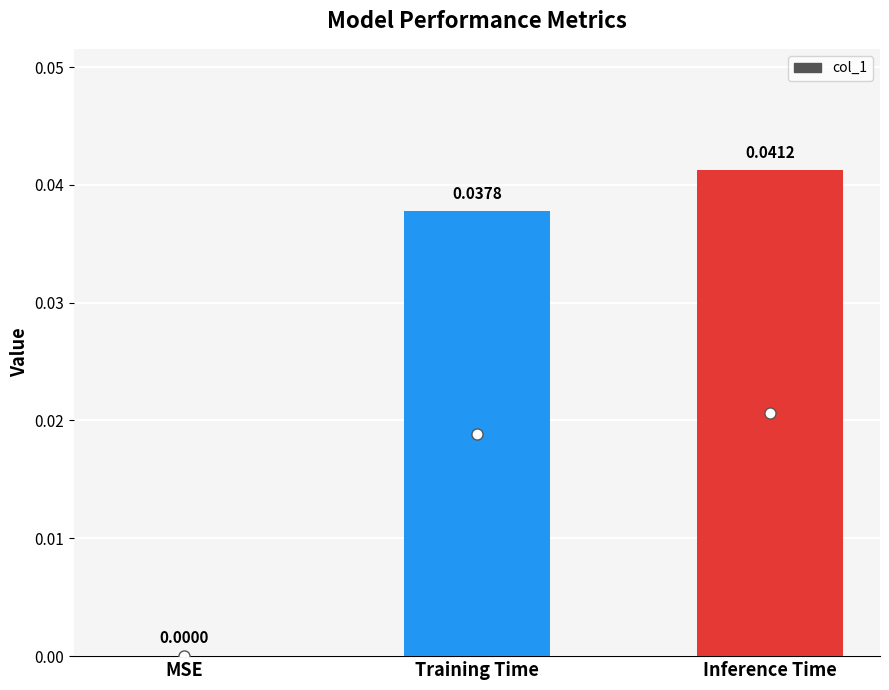

Which label corresponds to the largest value in the chart?

Inference Time